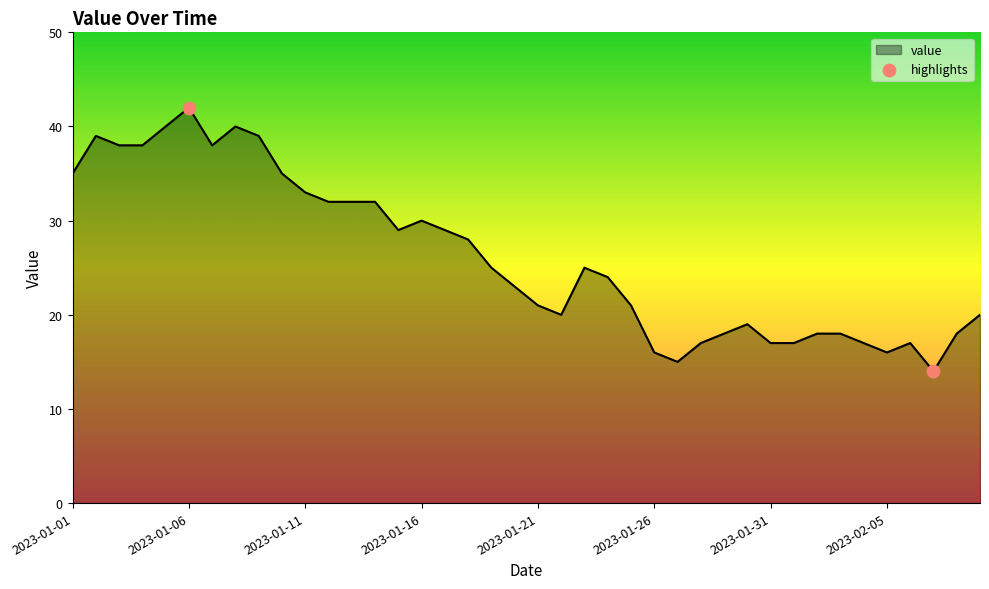

What is the greatest value displayed?

42